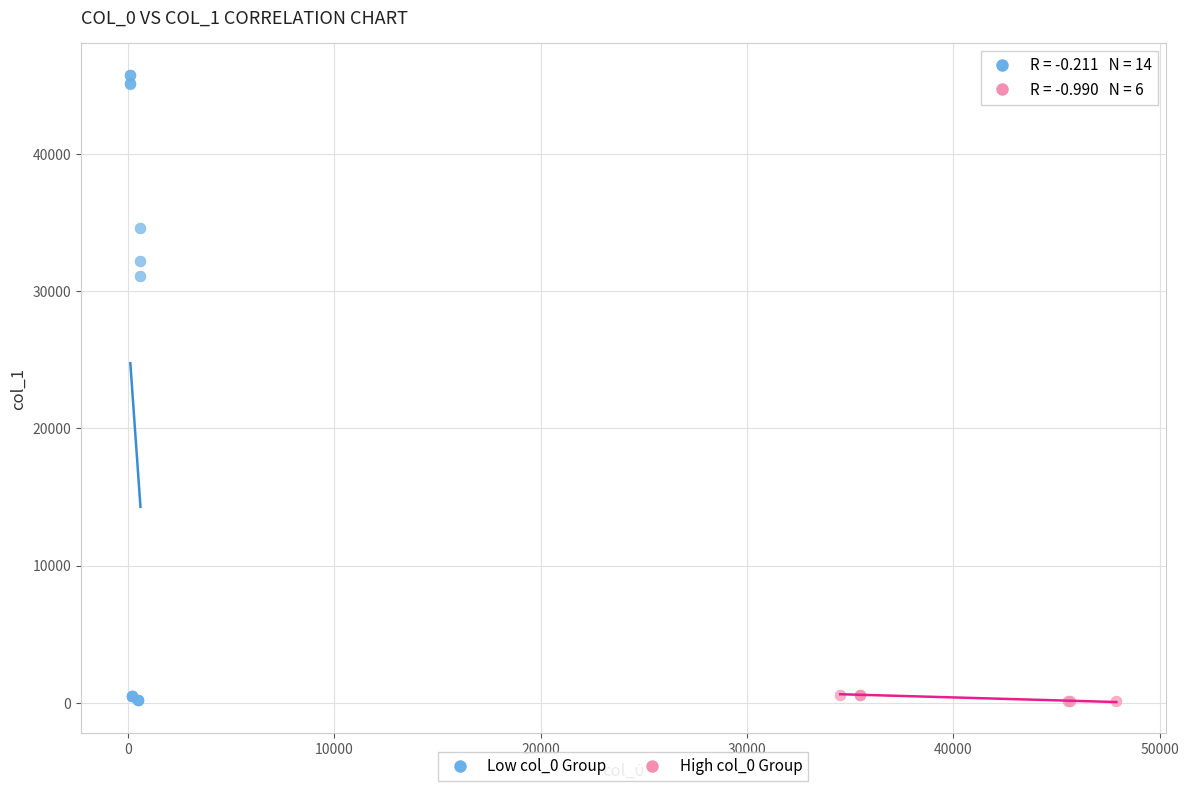

Which series has the widest spread of Y values?

Low col_0 Group